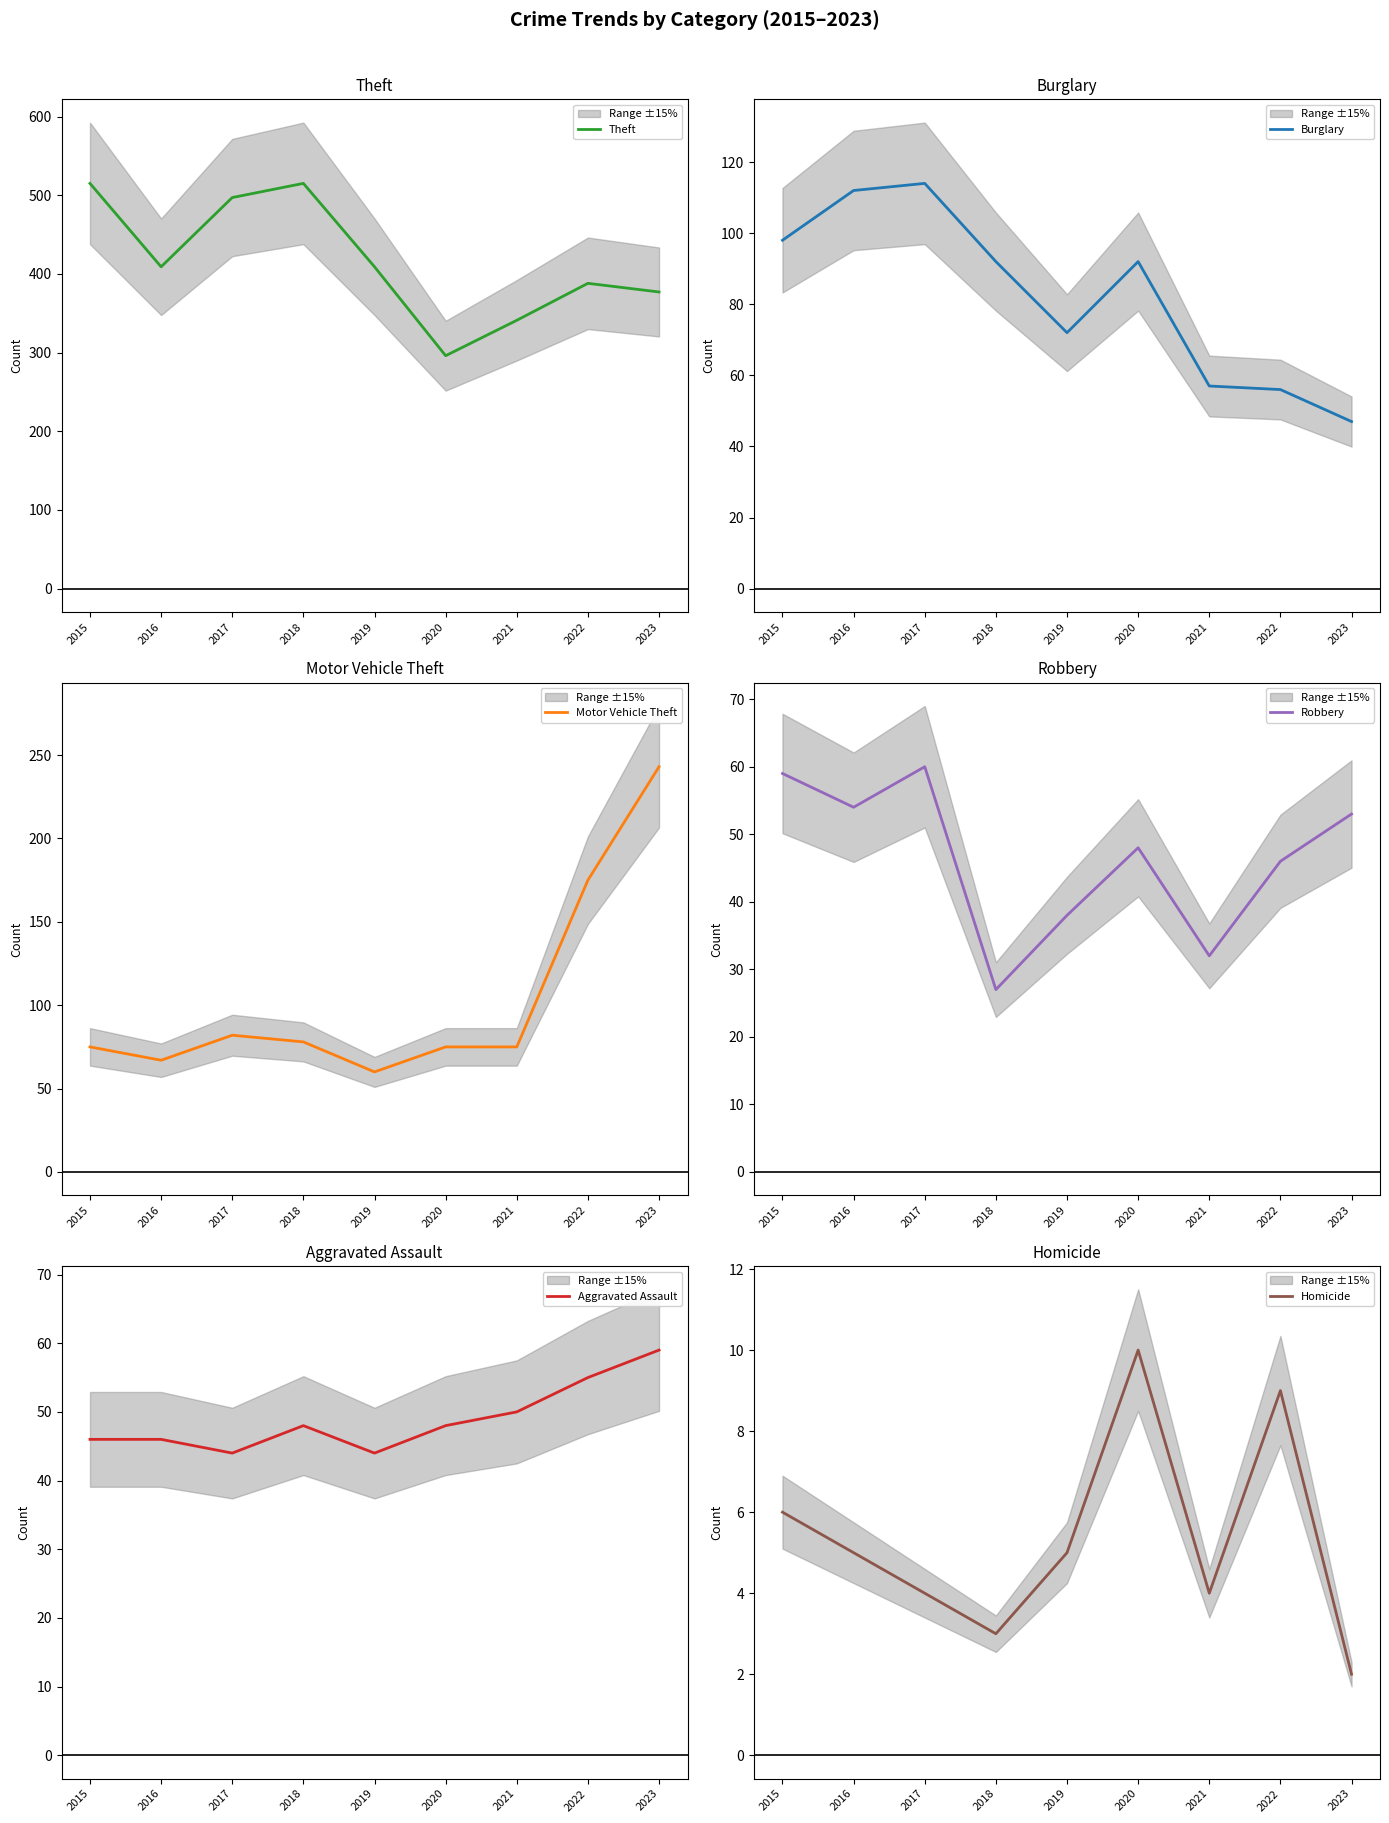

True or false: Homicide and Motor Vehicle Theft intersect in this chart.

False